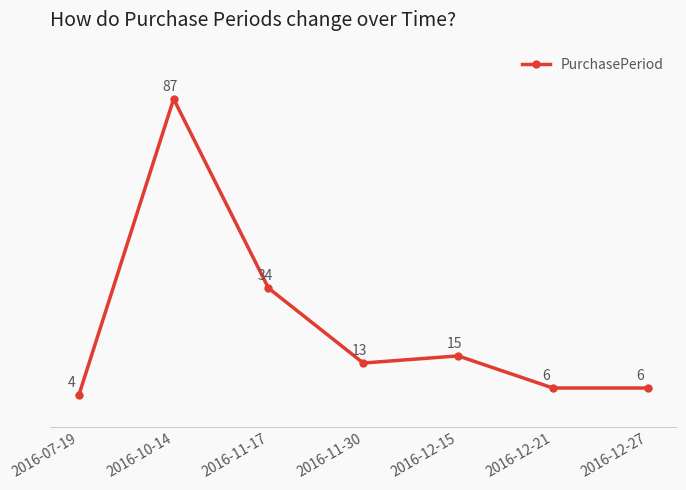

What is the label of the 4th point from the left?

2016-11-30